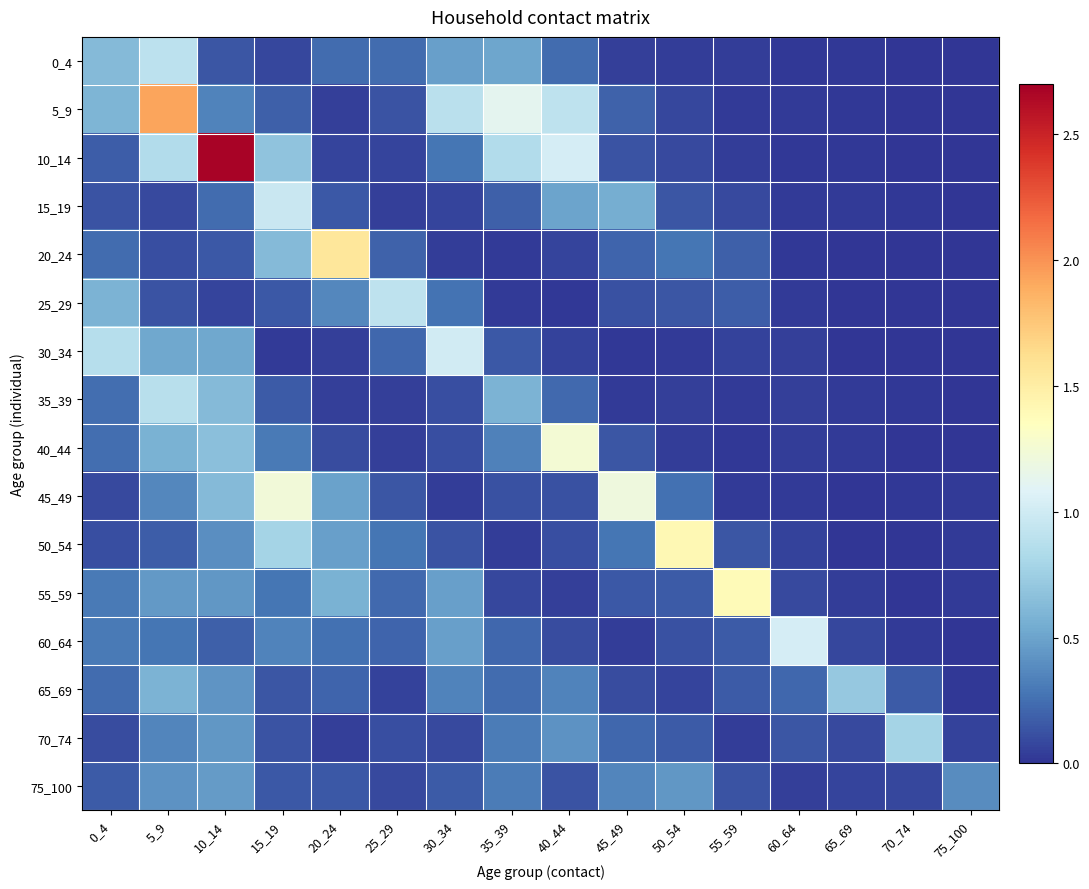

Reading left to right, what are all the values shown in this chart?

0_4: 0_4=0.6	5_9=0.9	10_14=0.1	15_19=0.1	20_24=0.2	25_29=0.2	30_34=0.5	35_39=0.5	40_44=0.2	45_49=0.0	50_54=0.0	55_59=0.0	60_64=0.0	65_69=0.0	70_74=0.0	75_100=0.0
5_9: 0_4=0.6	5_9=1.9	10_14=0.3	15_19=0.2	20_24=0.0	25_29=0.1	30_34=0.9	35_39=1.1	40_44=0.9	45_49=0.2	50_54=0.1	55_59=0.0	60_64=0.0	65_69=0.0	70_74=0.0	75_100=0.0
10_14: 0_4=0.2	5_9=0.9	10_14=2.7	15_19=0.7	20_24=0.1	25_29=0.1	30_34=0.3	35_39=0.8	40_44=1.0	45_49=0.1	50_54=0.1	55_59=0.0	60_64=0.0	65_69=0.0	70_74=0.0	75_100=0.0
15_19: 0_4=0.1	5_9=0.1	10_14=0.2	15_19=1.0	20_24=0.2	25_29=0.1	30_34=0.1	35_39=0.2	40_44=0.5	45_49=0.6	50_54=0.1	55_59=0.1	60_64=0.0	65_69=0.0	70_74=0.0	75_100=0.0
20_24: 0_4=0.2	5_9=0.1	10_14=0.2	15_19=0.6	20_24=1.6	25_29=0.2	30_34=0.0	35_39=0.0	40_44=0.1	45_49=0.2	50_54=0.3	55_59=0.2	60_64=0.0	65_69=0.0	70_74=0.0	75_100=0.0
25_29: 0_4=0.6	5_9=0.1	10_14=0.1	15_19=0.2	20_24=0.4	25_29=0.9	30_34=0.3	35_39=0.0	40_44=0.0	45_49=0.1	50_54=0.1	55_59=0.2	60_64=0.0	65_69=0.0	70_74=0.0	75_100=0.0
30_34: 0_4=0.9	5_9=0.5	10_14=0.5	15_19=0.0	20_24=0.0	25_29=0.2	30_34=1.0	35_39=0.2	40_44=0.1	45_49=0.0	50_54=0.0	55_59=0.1	60_64=0.0	65_69=0.0	70_74=0.0	75_100=0.0
35_39: 0_4=0.2	5_9=0.9	10_14=0.6	15_19=0.2	20_24=0.0	25_29=0.0	30_34=0.1	35_39=0.6	40_44=0.2	45_49=0.0	50_54=0.0	55_59=0.0	60_64=0.0	65_69=0.0	70_74=0.0	75_100=0.0
40_44: 0_4=0.2	5_9=0.6	10_14=0.7	15_19=0.3	20_24=0.1	25_29=0.1	30_34=0.1	35_39=0.3	40_44=1.3	45_49=0.1	50_54=0.0	55_59=0.0	60_64=0.0	65_69=0.0	70_74=0.0	75_100=0.0
45_49: 0_4=0.1	5_9=0.4	10_14=0.6	15_19=1.2	20_24=0.5	25_29=0.1	30_34=0.0	35_39=0.1	40_44=0.1	45_49=1.2	50_54=0.3	55_59=0.0	60_64=0.0	65_69=0.0	70_74=0.0	75_100=0.0
50_54: 0_4=0.1	5_9=0.2	10_14=0.4	15_19=0.8	20_24=0.5	25_29=0.3	30_34=0.1	35_39=0.0	40_44=0.1	45_49=0.3	50_54=1.4	55_59=0.1	60_64=0.1	65_69=0.0	70_74=0.0	75_100=0.0
55_59: 0_4=0.3	5_9=0.4	10_14=0.4	15_19=0.3	20_24=0.6	25_29=0.2	30_34=0.5	35_39=0.1	40_44=0.1	45_49=0.1	50_54=0.2	55_59=1.4	60_64=0.1	65_69=0.0	70_74=0.0	75_100=0.0
60_64: 0_4=0.3	5_9=0.3	10_14=0.2	15_19=0.3	20_24=0.3	25_29=0.2	30_34=0.5	35_39=0.2	40_44=0.1	45_49=0.0	50_54=0.1	55_59=0.2	60_64=1.0	65_69=0.1	70_74=0.0	75_100=0.0
65_69: 0_4=0.2	5_9=0.6	10_14=0.4	15_19=0.1	20_24=0.2	25_29=0.1	30_34=0.3	35_39=0.2	40_44=0.3	45_49=0.1	50_54=0.1	55_59=0.2	60_64=0.2	65_69=0.7	70_74=0.2	75_100=0.0
70_74: 0_4=0.1	5_9=0.3	10_14=0.4	15_19=0.1	20_24=0.1	25_29=0.1	30_34=0.1	35_39=0.3	40_44=0.4	45_49=0.2	50_54=0.2	55_59=0.0	60_64=0.1	65_69=0.1	70_74=0.8	75_100=0.1
75_100: 0_4=0.2	5_9=0.4	10_14=0.5	15_19=0.2	20_24=0.1	25_29=0.1	30_34=0.2	35_39=0.3	40_44=0.1	45_49=0.4	50_54=0.4	55_59=0.1	60_64=0.0	65_69=0.1	70_74=0.1	75_100=0.4